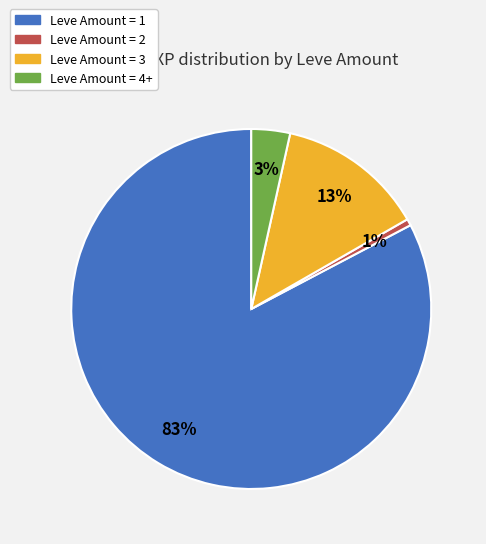

Does any single category account for the majority?

Yes